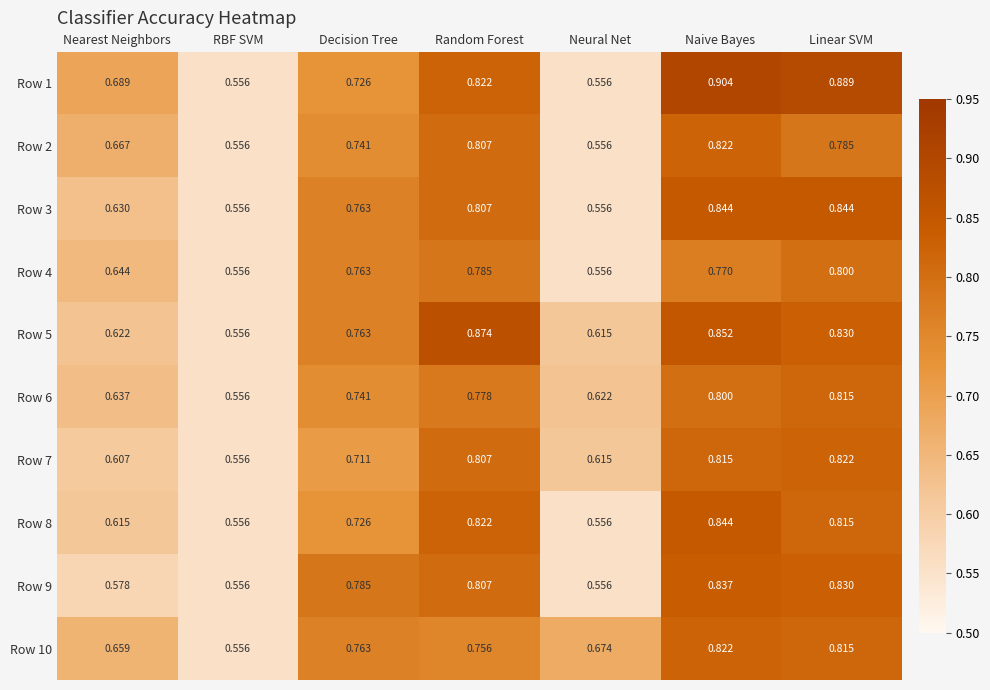

Rank the categories by Row 5 value from lowest to highest.

RBF SVM, Neural Net, Nearest Neighbors, Decision Tree, Linear SVM, Naive Bayes, Random Forest